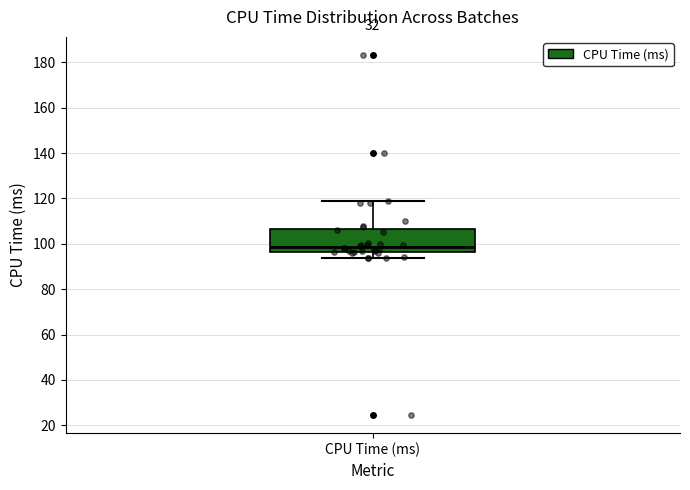

Where does the lower whisker of the box for CPU Time (ms) end on the y-axis? The values are not printed on the chart, so give them approximately, as read against the axis.

94